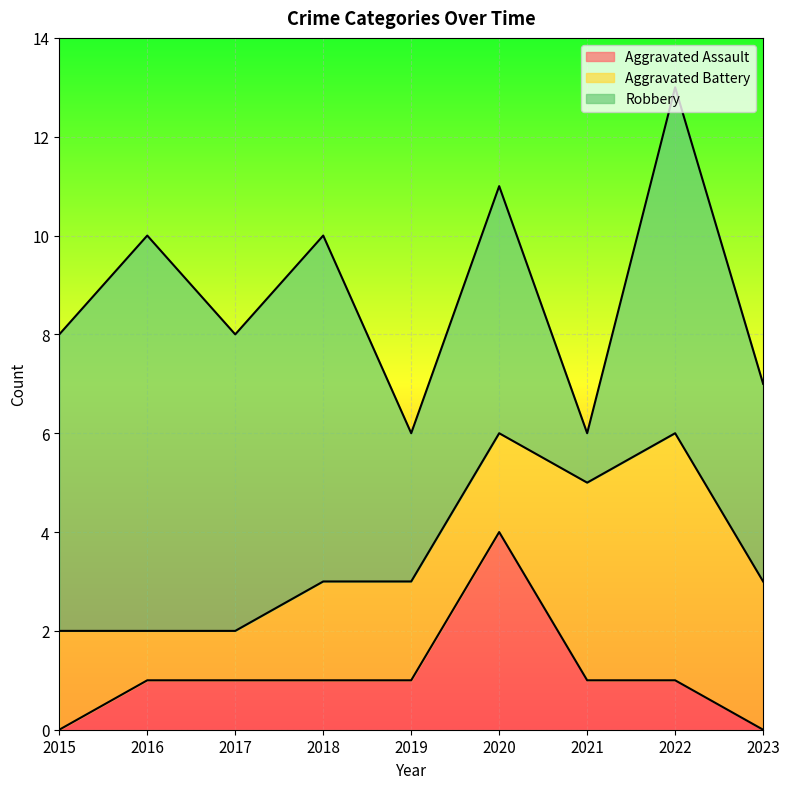

True or false: Aggravated Assault and Robbery intersect in this chart.

False